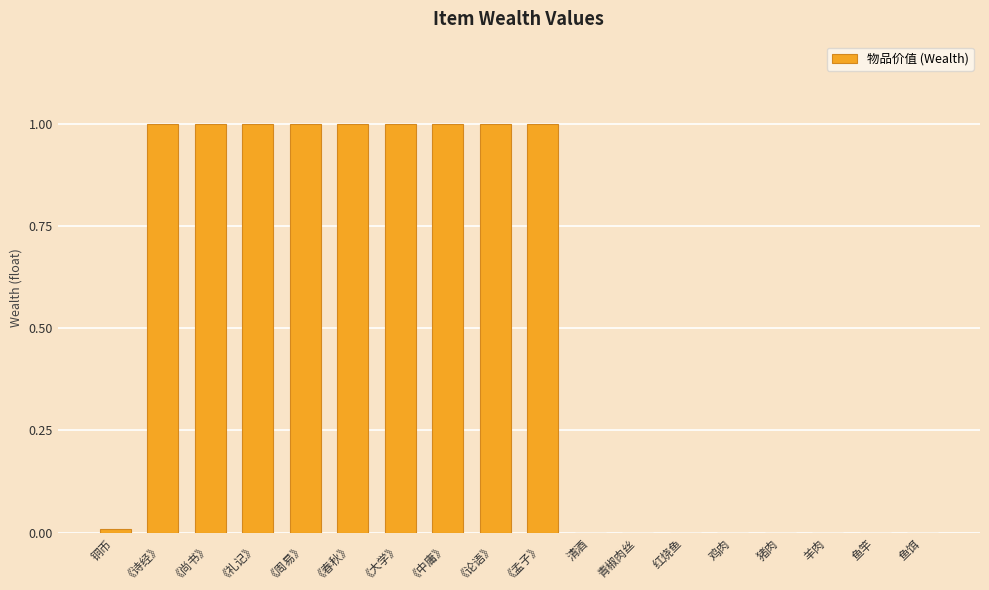

What is the sum of all values?

9.0